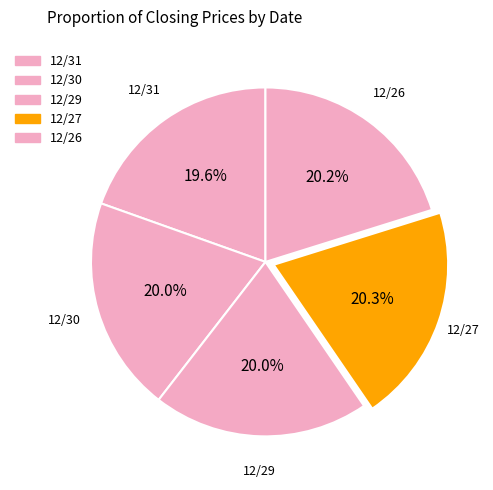

How many segments does this pie chart have?

5